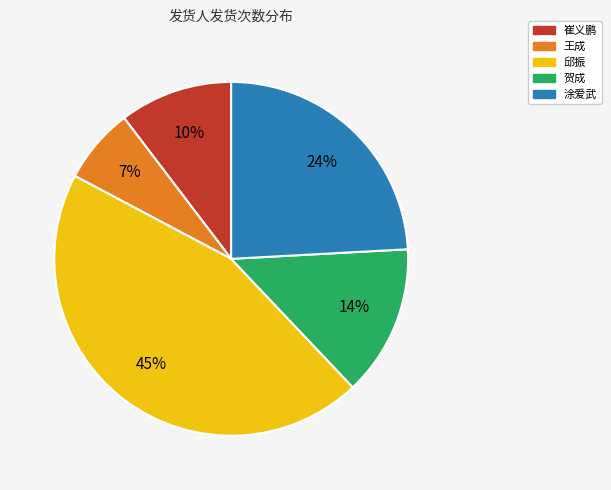

Combined, do 涂爱武 and 崔义鹏 account for over 50%?

No